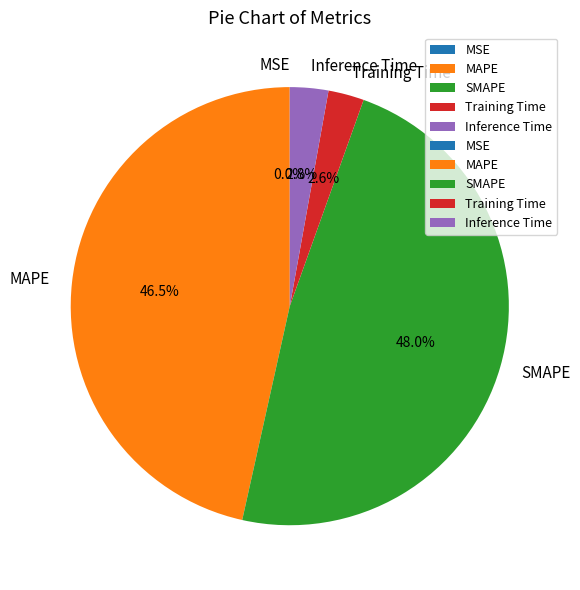

The SMAPE slice represents 48% of the pie. True or false?

True